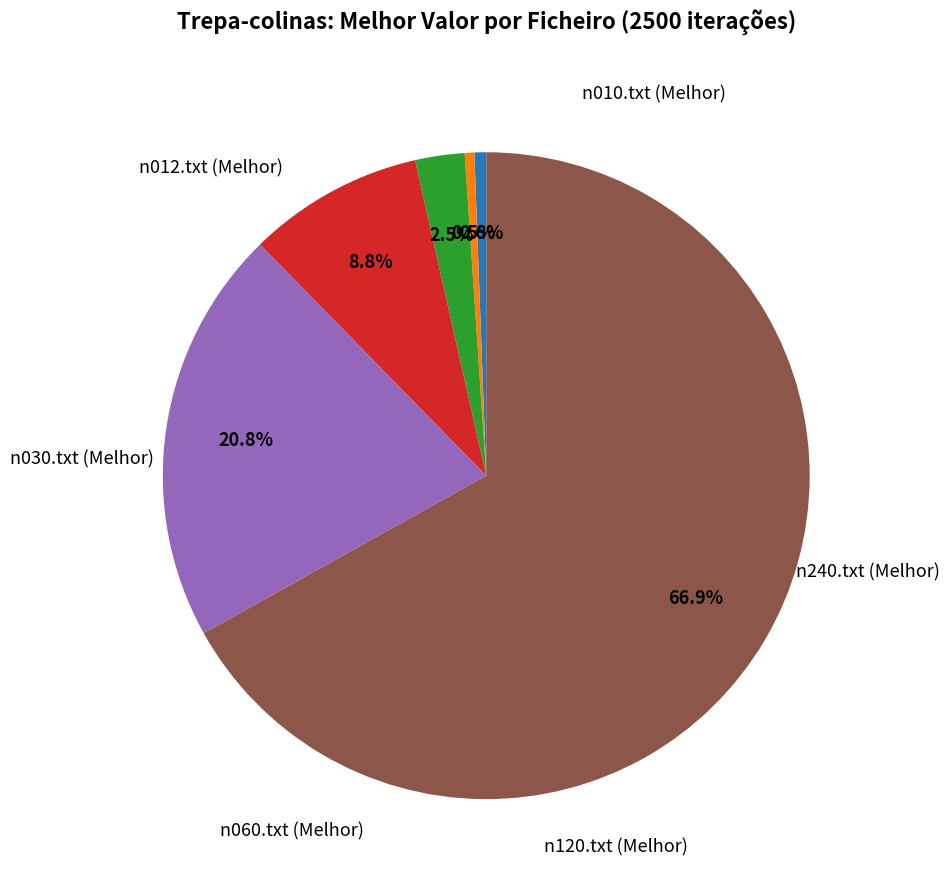

Does any single category account for the majority?

Yes